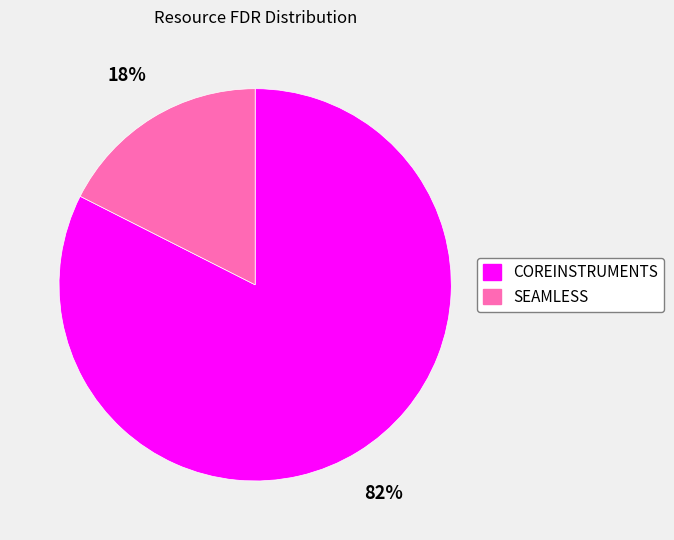

Which category has the smallest portion of the pie?

SEAMLESS